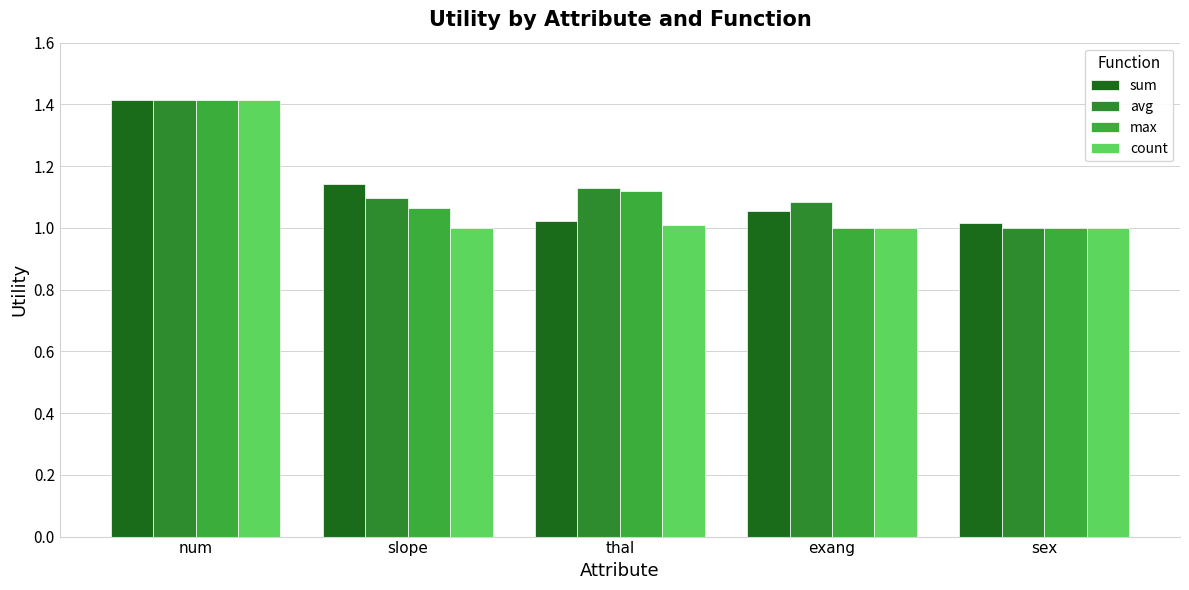

What is the difference between the maximum and minimum values in the avg series?

0.4